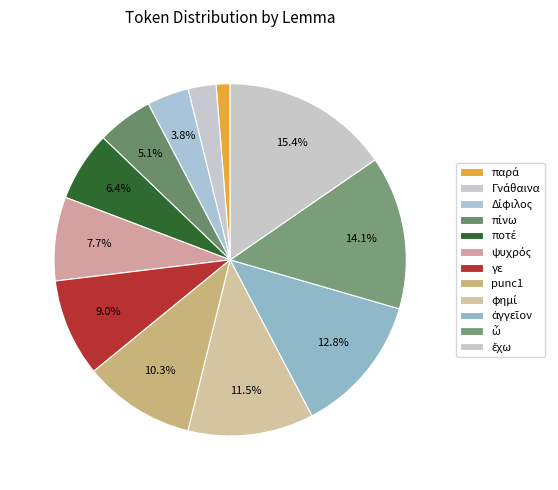

Count the number of slices in the pie.

12